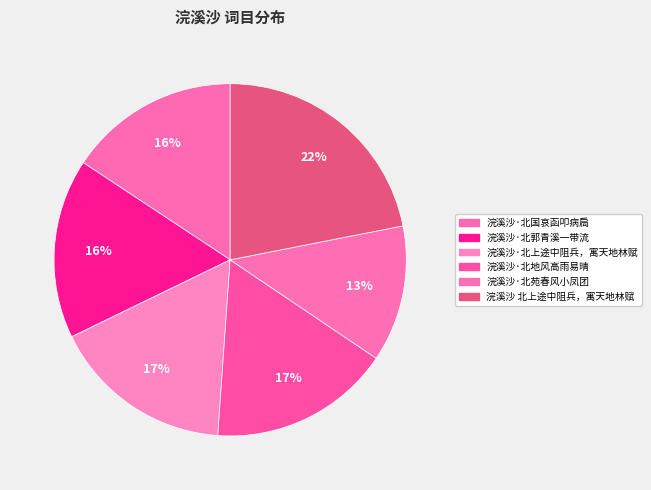

How many segments does this pie chart have?

6